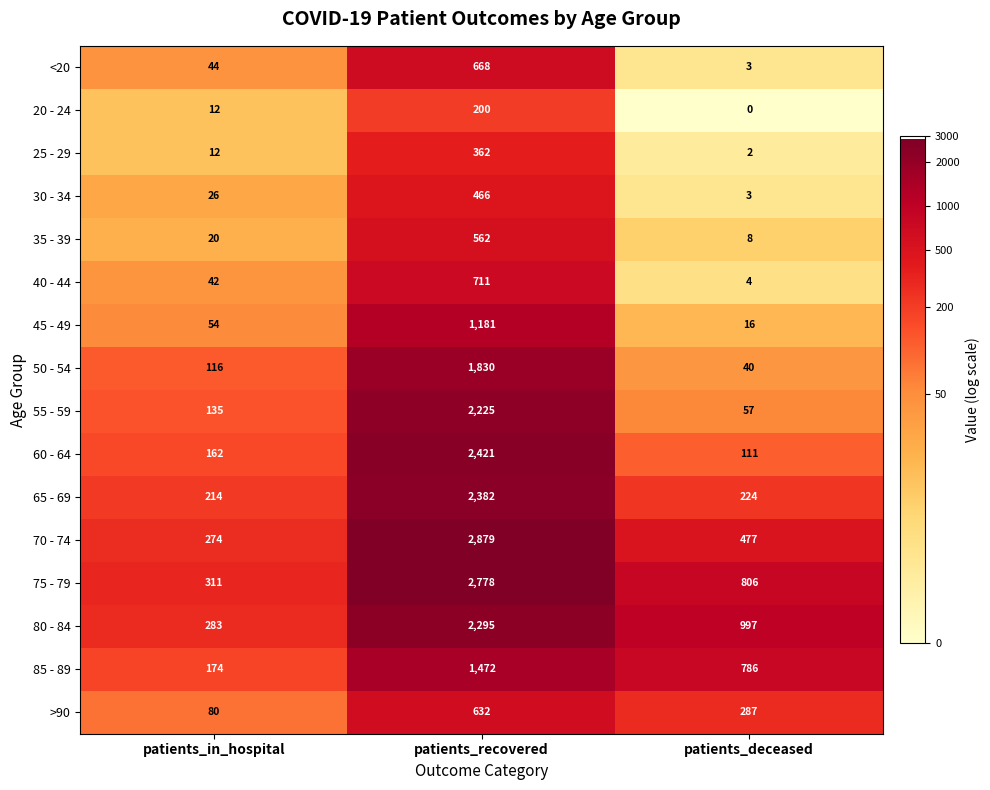

At which label does 70 - 74 first exceed 477?

patients_recovered